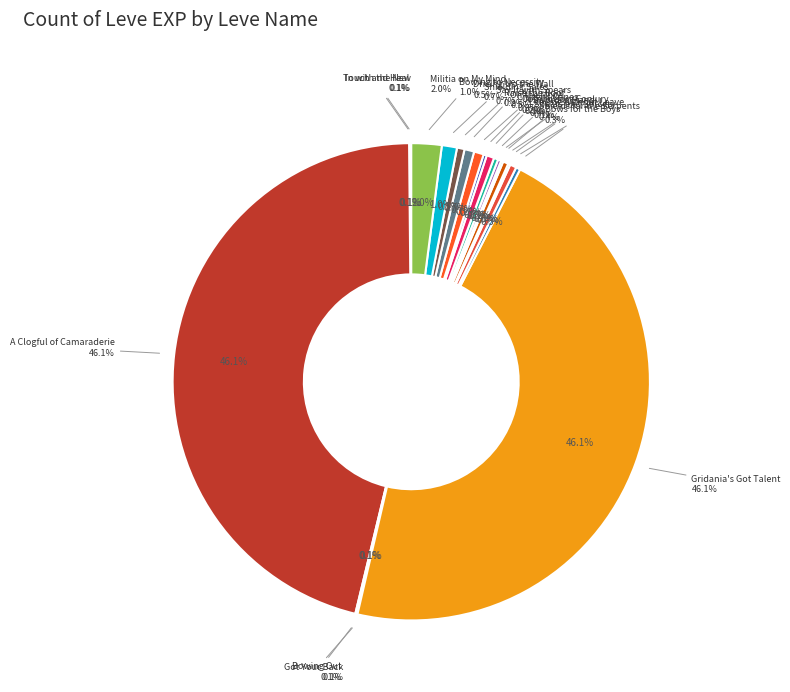

Does any single category account for the majority?

No